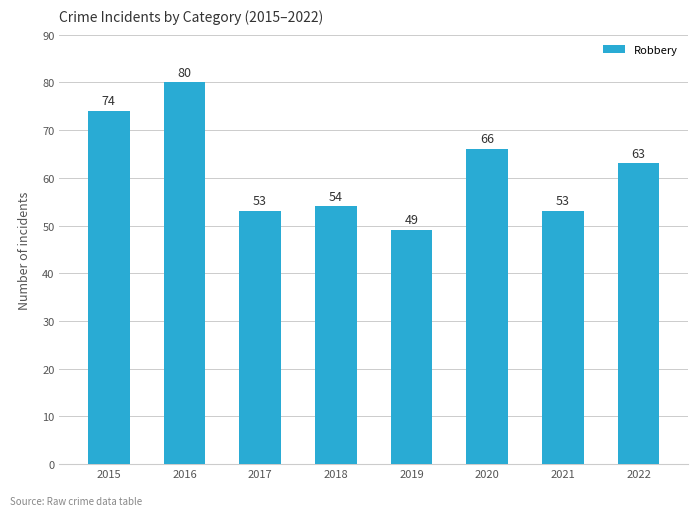

What is the sum of all values?

492